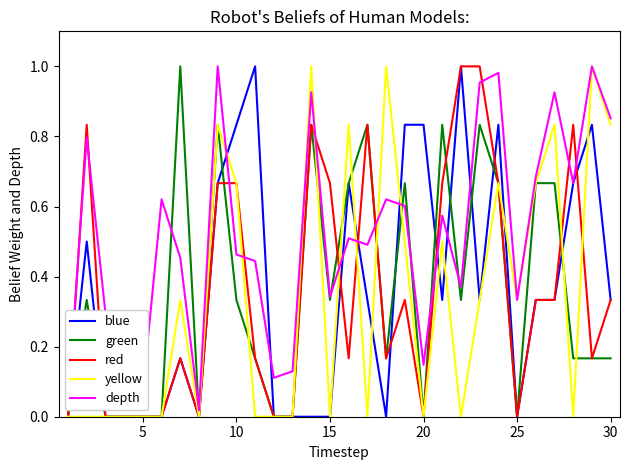

What are all the series names shown in the legend?

blue, green, red, yellow, depth